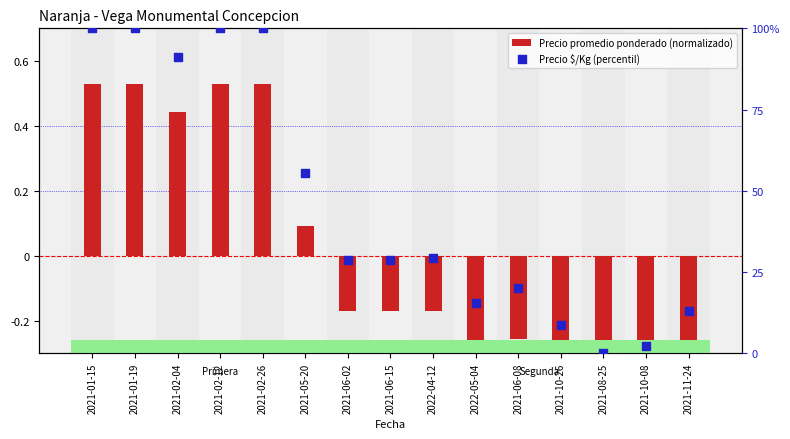

Which series has the largest Y range (max minus min)?

Precio $/Kg (percentil)